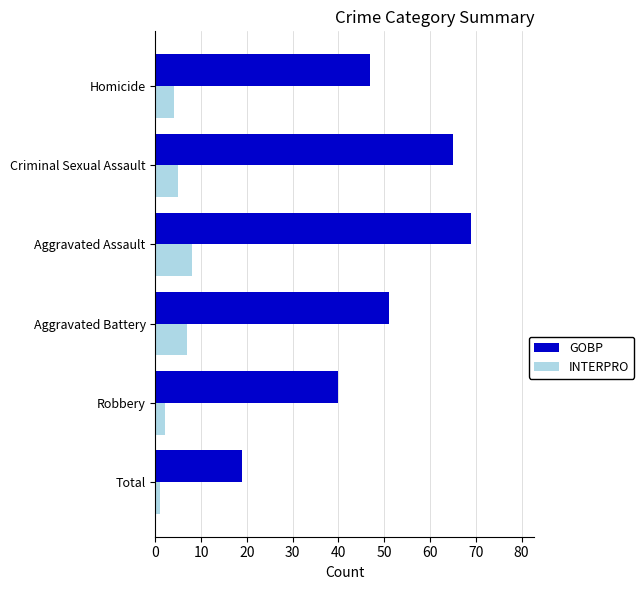

What is the maximum value shown in the chart?

69